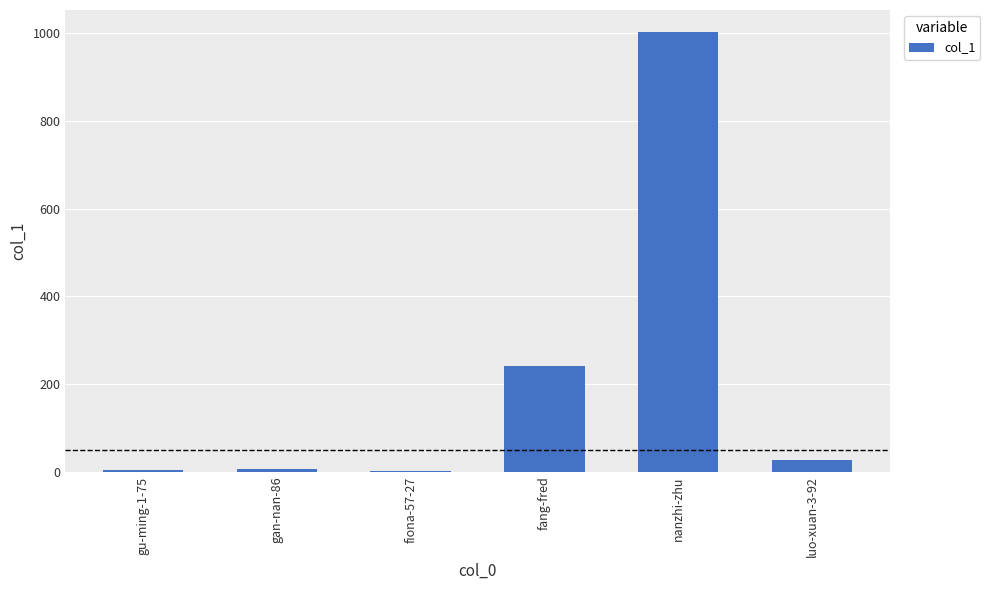

The chart shows a value of 27 at luo-xuan-3-92. True or false?

True